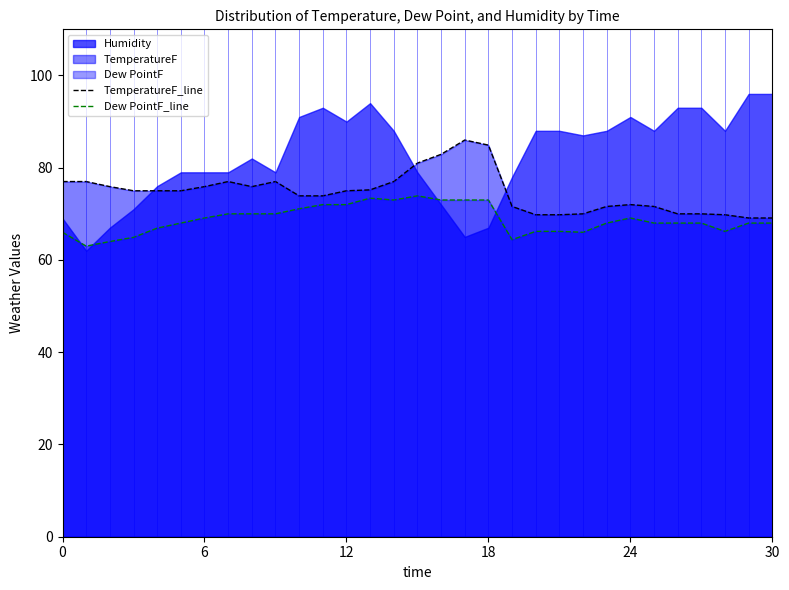

What is the difference between the TemperatureF_line values at 30 and 11?

4.8